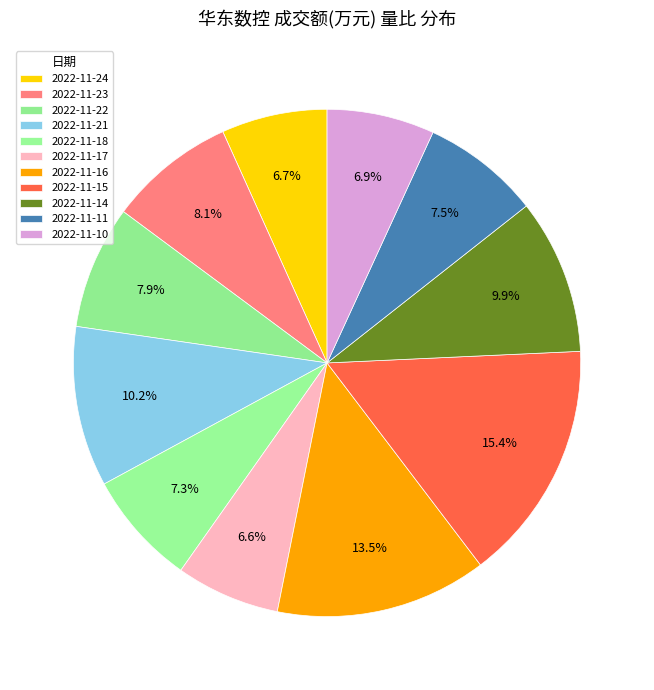

What percentage is the 2022-11-21 slice, to the nearest percent?

10%